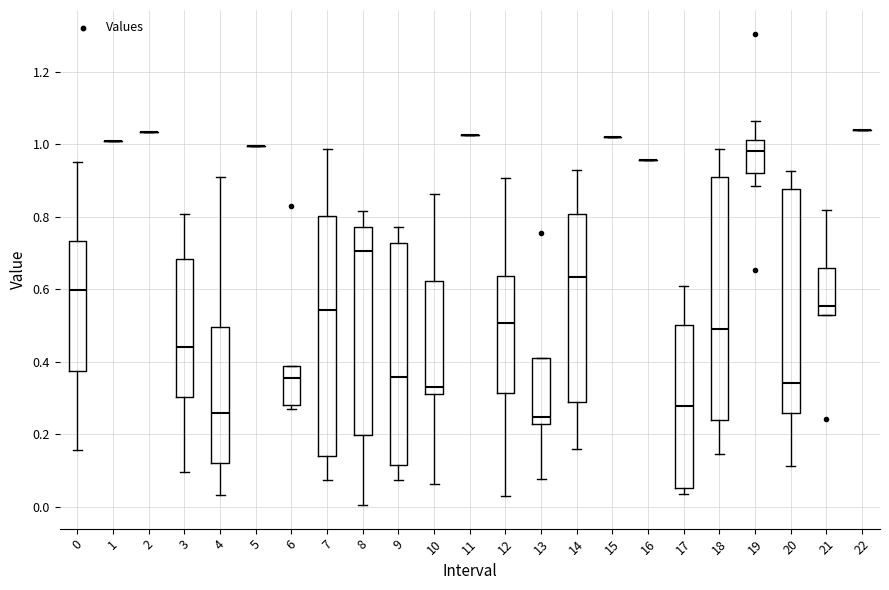

Reading left to right, transcribe this box plot: for each box, give where its median line is, the range the box spans, and where its two whiskers end, as read against the y-axis. The values are not printed on the chart, so give them approximately, as read against the axis.

0: median 0.60, box 0.38 to 0.74, whiskers 0.16 to 0.96
1: box collapsed to a line at 1.00, whiskers 1.00 to 1.00
2: box collapsed to a line at 1.04, whiskers 1.04 to 1.04
3: median 0.44, box 0.30 to 0.68, whiskers 0.10 to 0.80
4: median 0.26, box 0.12 to 0.50, whiskers 0.04 to 0.90
5: box collapsed to a line at 1.00, whiskers 1.00 to 1.00
6: median 0.36, box 0.28 to 0.38, whiskers 0.28 (just below the box's lower edge) to 0.38
7: median 0.54, box 0.14 to 0.80, whiskers 0.08 to 0.98
8: median 0.70, box 0.20 to 0.78, whiskers 0.00 to 0.82
9: median 0.36, box 0.12 to 0.72, whiskers 0.08 to 0.78
10: median 0.34, box 0.32 to 0.62, whiskers 0.06 to 0.86
11: box collapsed to a line at 1.02, whiskers 1.02 to 1.02
12: median 0.50, box 0.32 to 0.64, whiskers 0.04 to 0.90
13: median 0.24, box 0.22 to 0.42, whiskers 0.08 to 0.42
14: median 0.64, box 0.28 to 0.80, whiskers 0.16 to 0.92
15: box collapsed to a line at 1.02, whiskers 1.02 to 1.02
16: box collapsed to a line at 0.96, whiskers 0.96 to 0.96
17: median 0.28, box 0.06 to 0.50, whiskers 0.04 to 0.60
18: median 0.48, box 0.24 to 0.90, whiskers 0.14 to 0.98
19: median 0.98, box 0.92 to 1.02, whiskers 0.88 to 1.06
20: median 0.34, box 0.26 to 0.88, whiskers 0.12 to 0.92
21: median 0.56, box 0.52 to 0.66, whiskers 0.52 to 0.82
22: box collapsed to a line at 1.04, whiskers 1.04 to 1.04